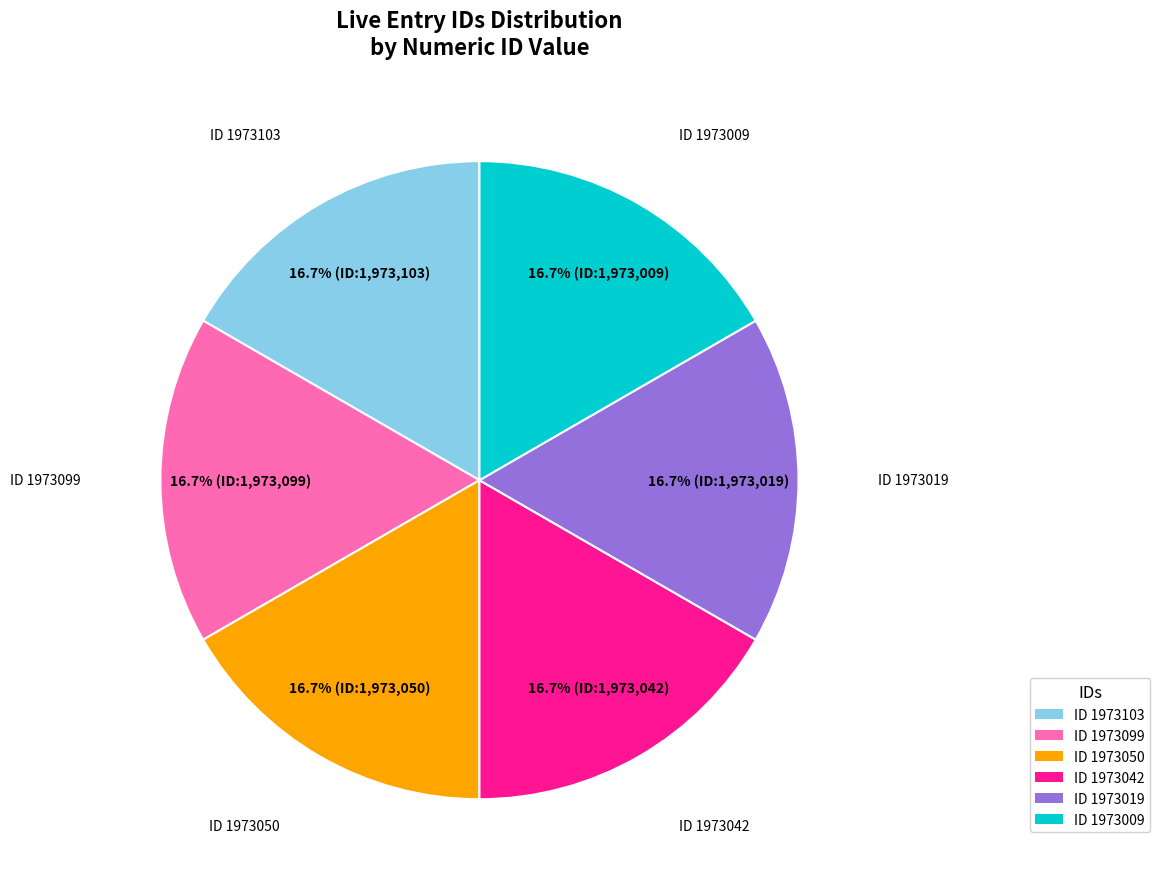

What is the ratio of the value at ID 1973042 to the value at ID 1973103?

1.0